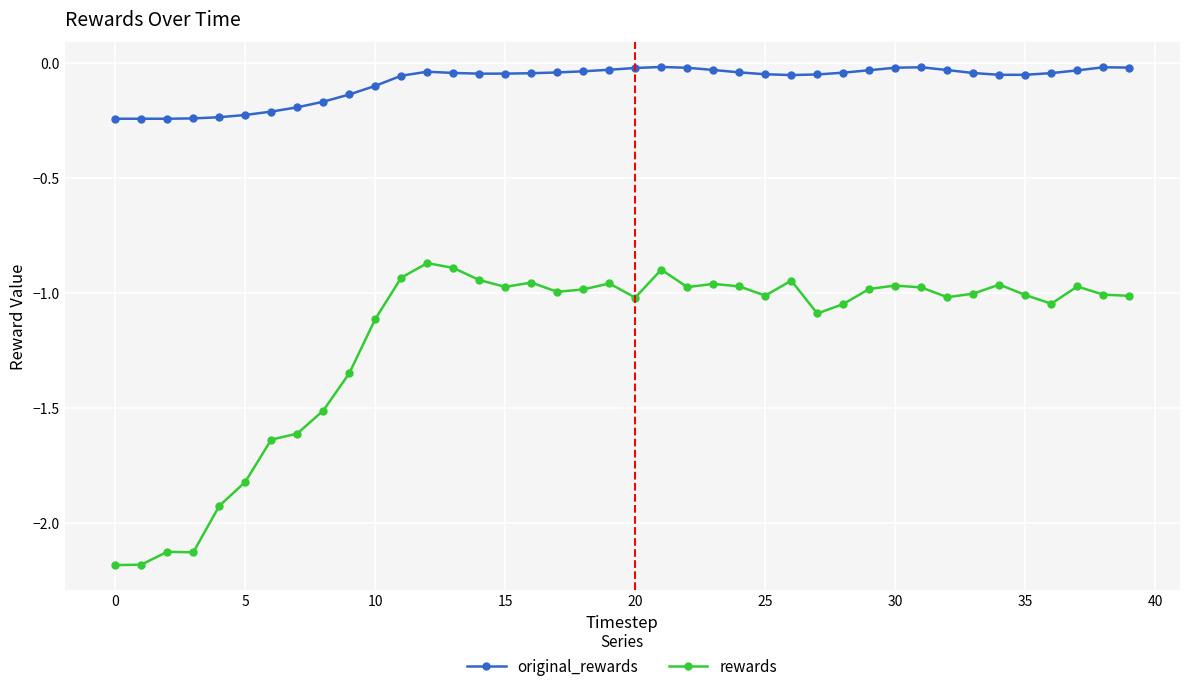

True or false: rewards has more than 2 interior local peaks.

True